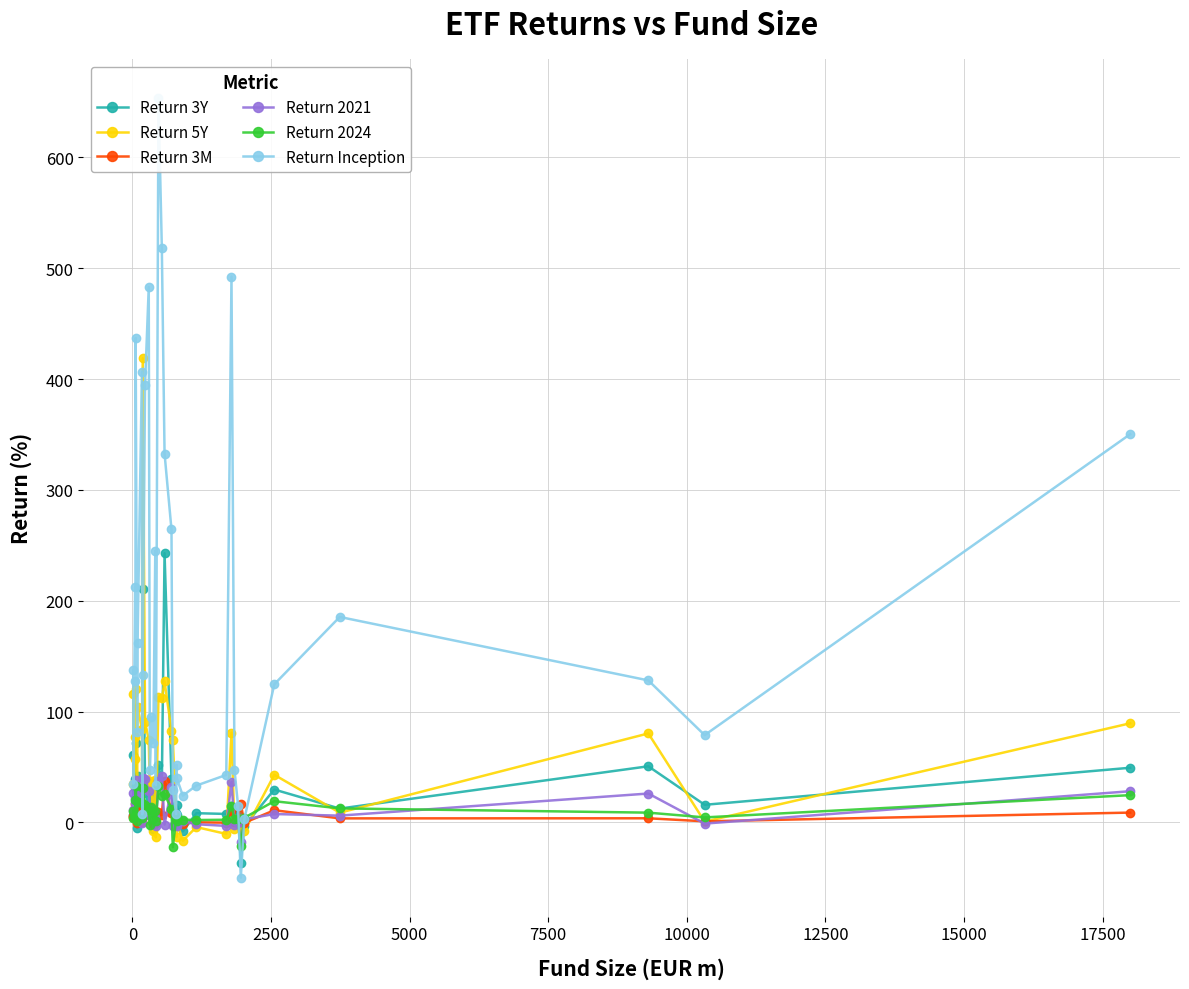

True or false: Return 3Y has more than 2 points higher than both neighbors.

True